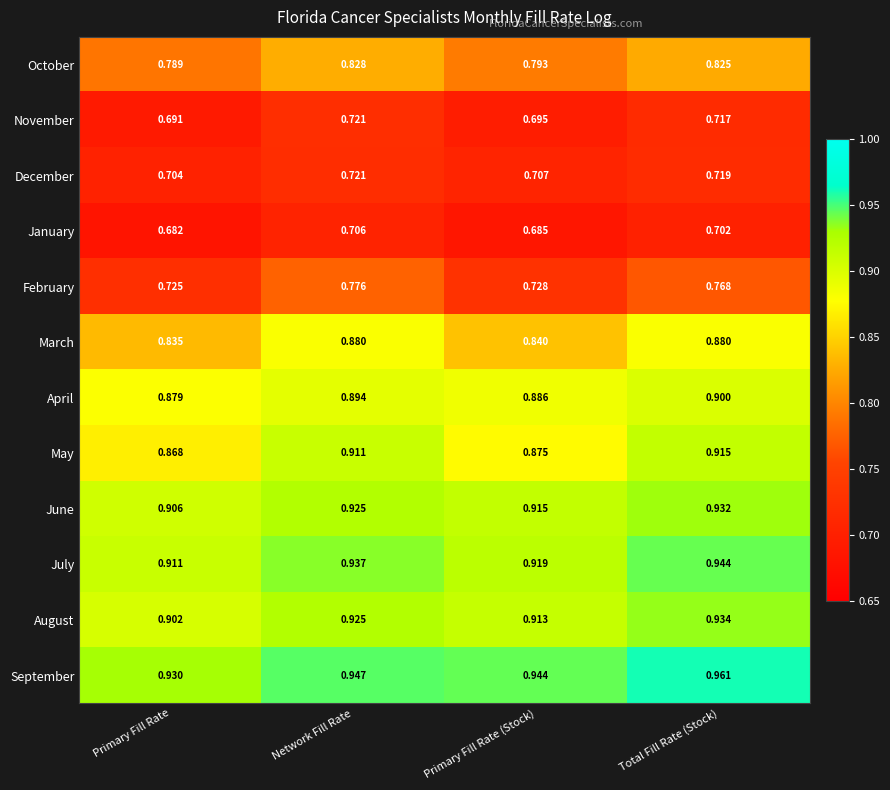

At which label is May closest to 0?

Primary Fill Rate